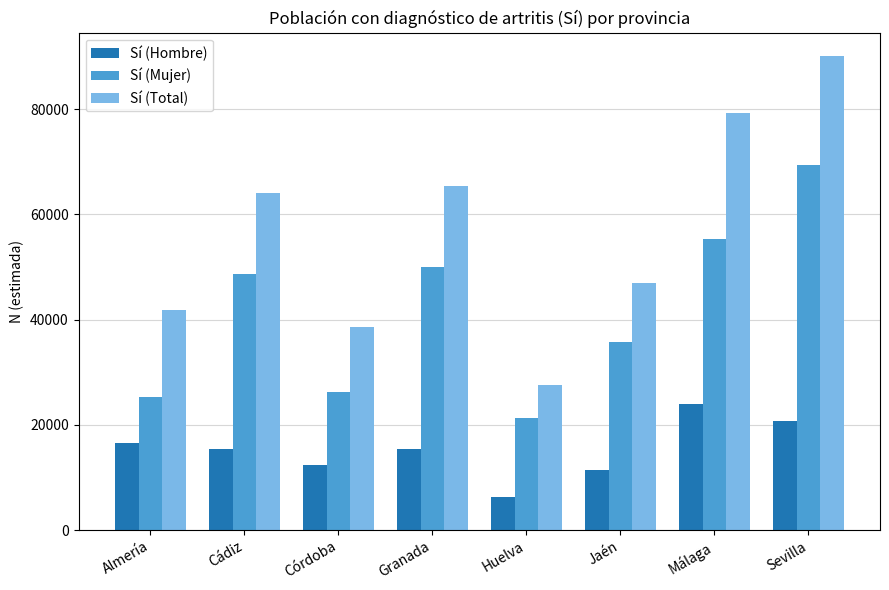

How many categories are shown in the chart?

8